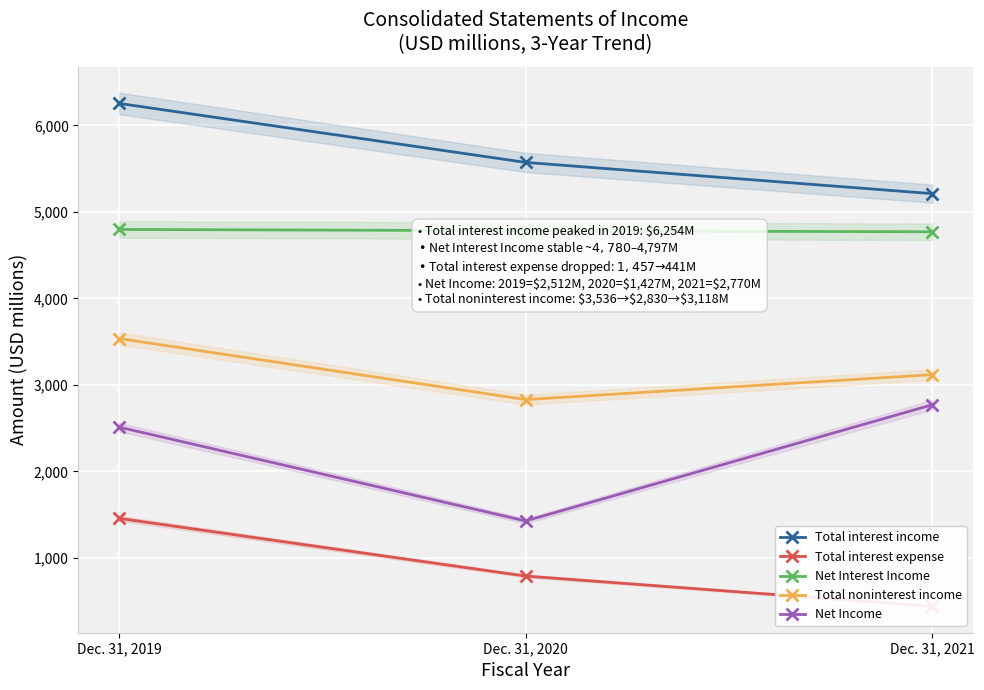

What is the value of the Net Interest Income point at the 1st from the left?

4797